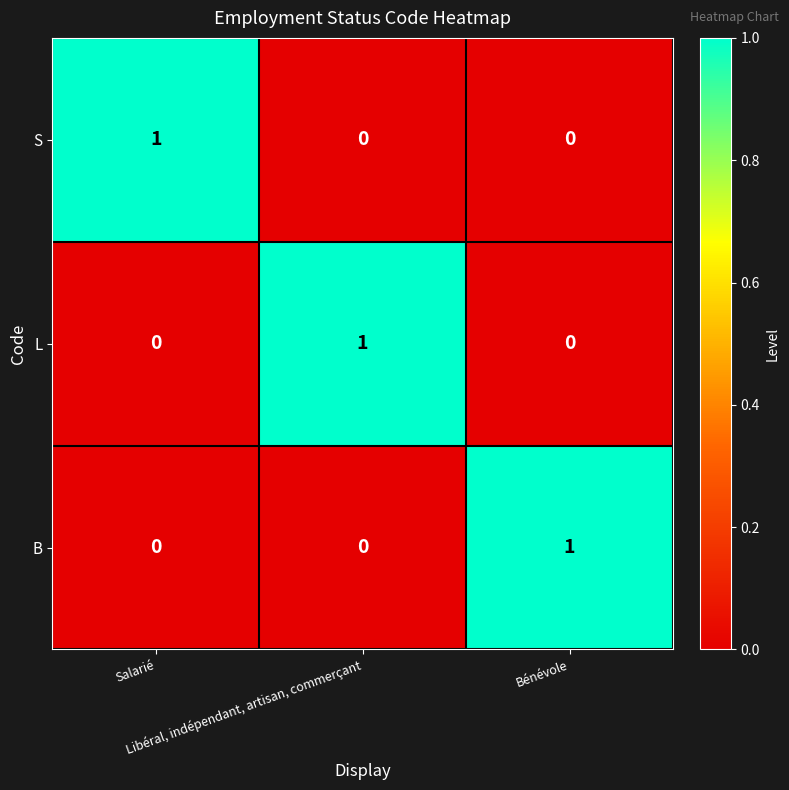

Count the S values in the range 0 to 1.

3